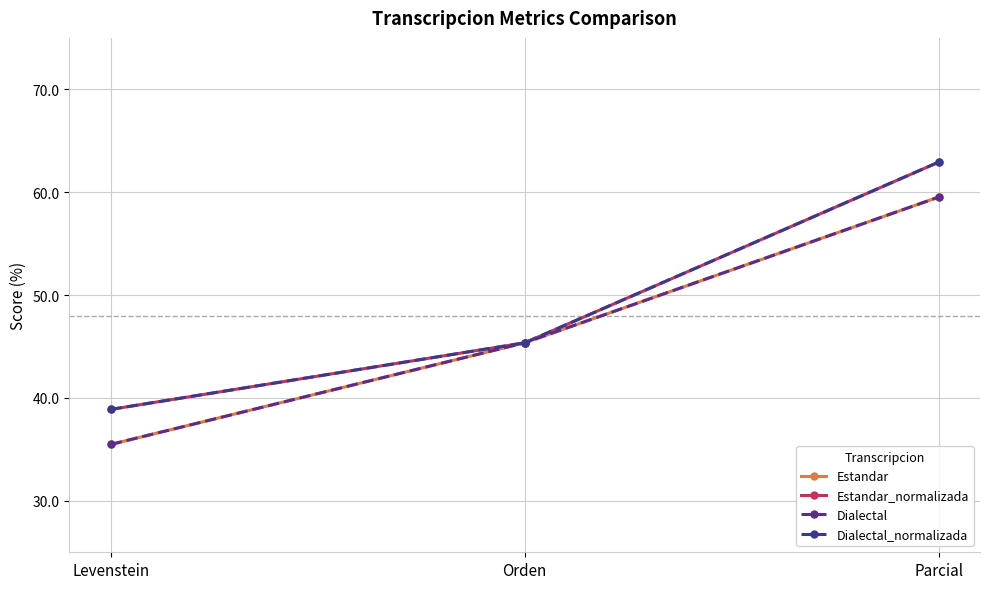

What position from the right is Levenstein?

3